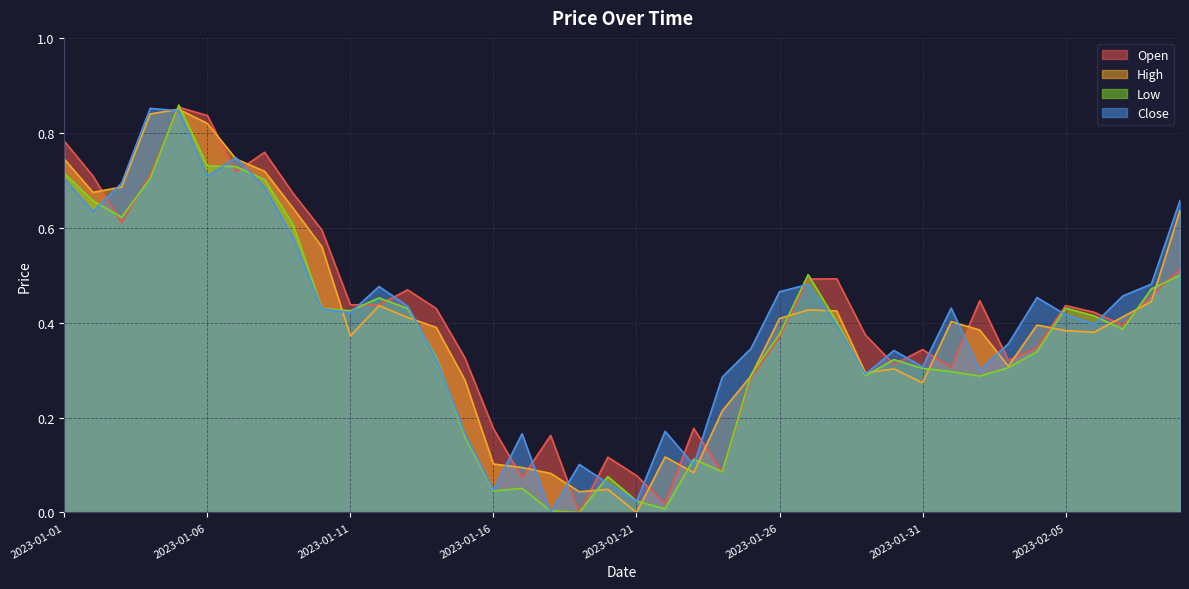

Where do Open and Close first cross each other?

2023-01-02 and 2023-01-03